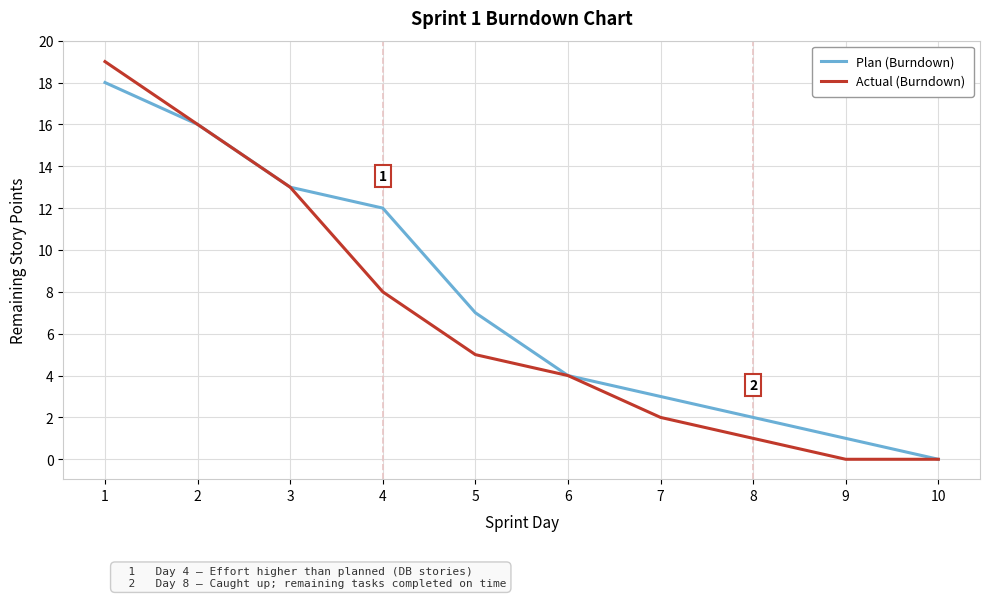

The Plan (Burndown) series shows 0 at 10. True or false?

True